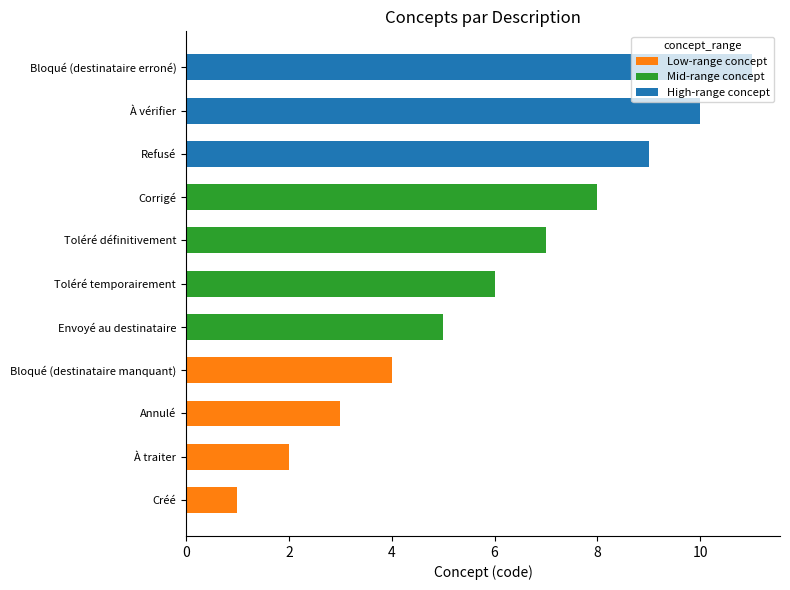

At which category is the sum across all series the highest?

Bloqué (destinataire erroné)